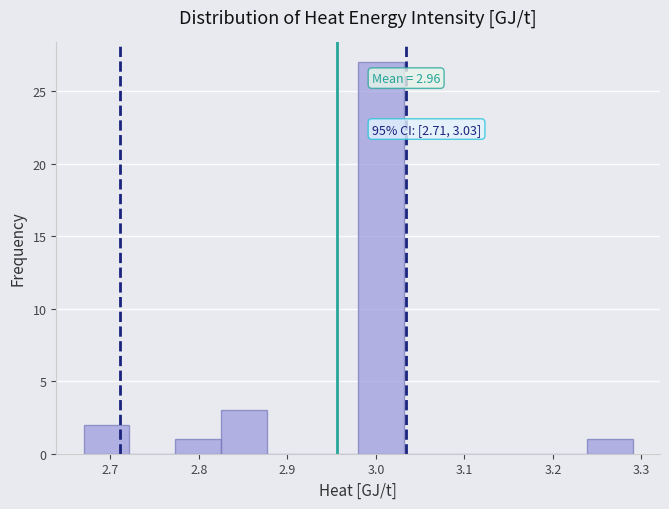

Over which range of the x-axis is the bar tallest?

2.98 to 3.03